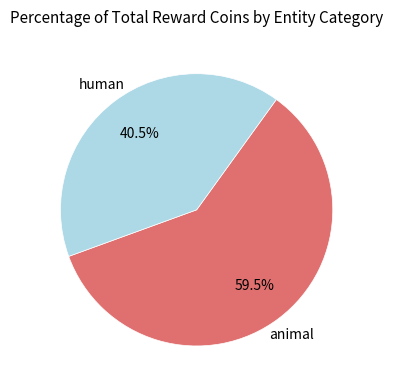

Does any single category account for the majority?

Yes